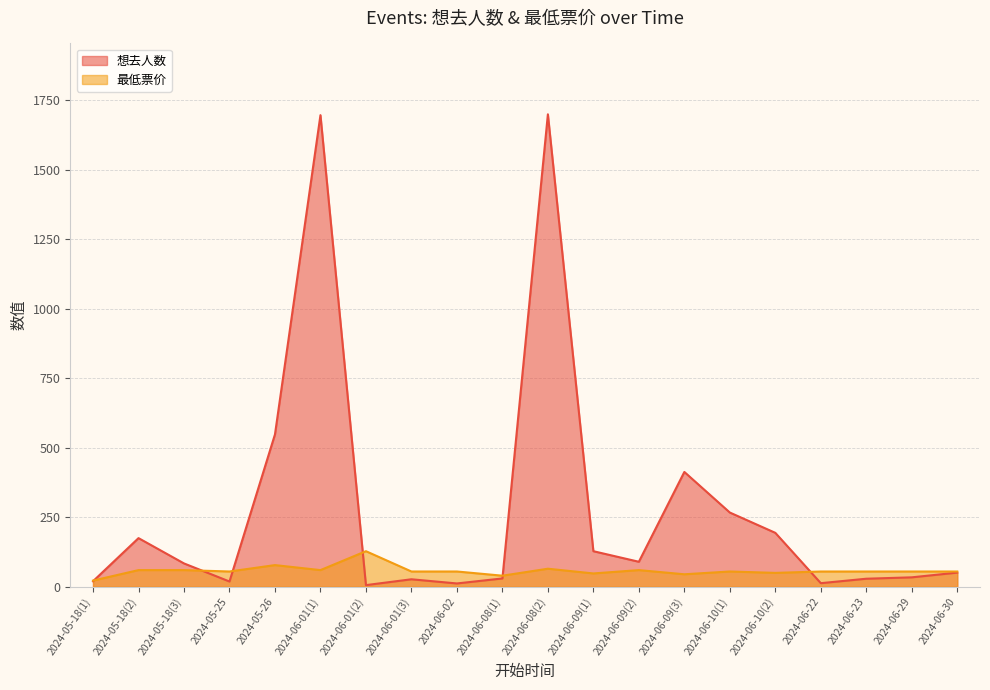

What is the label of the 9th point from the right?

2024-06-09(1)